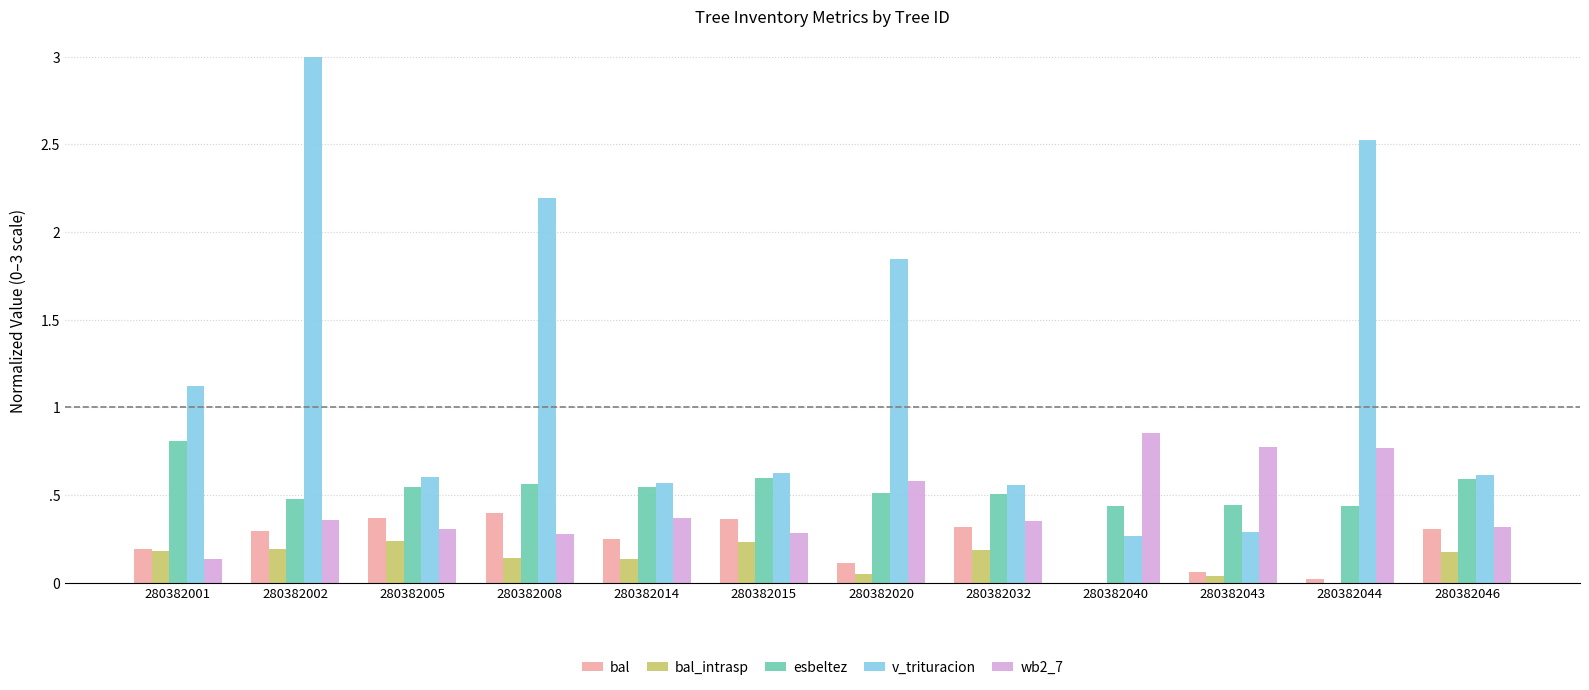

Are the bars horizontal?

No